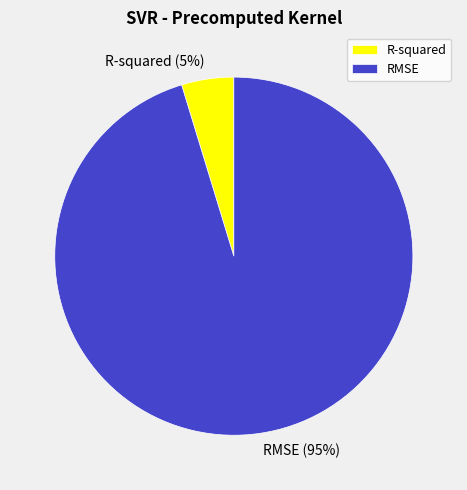

How many slices are in this pie chart?

2